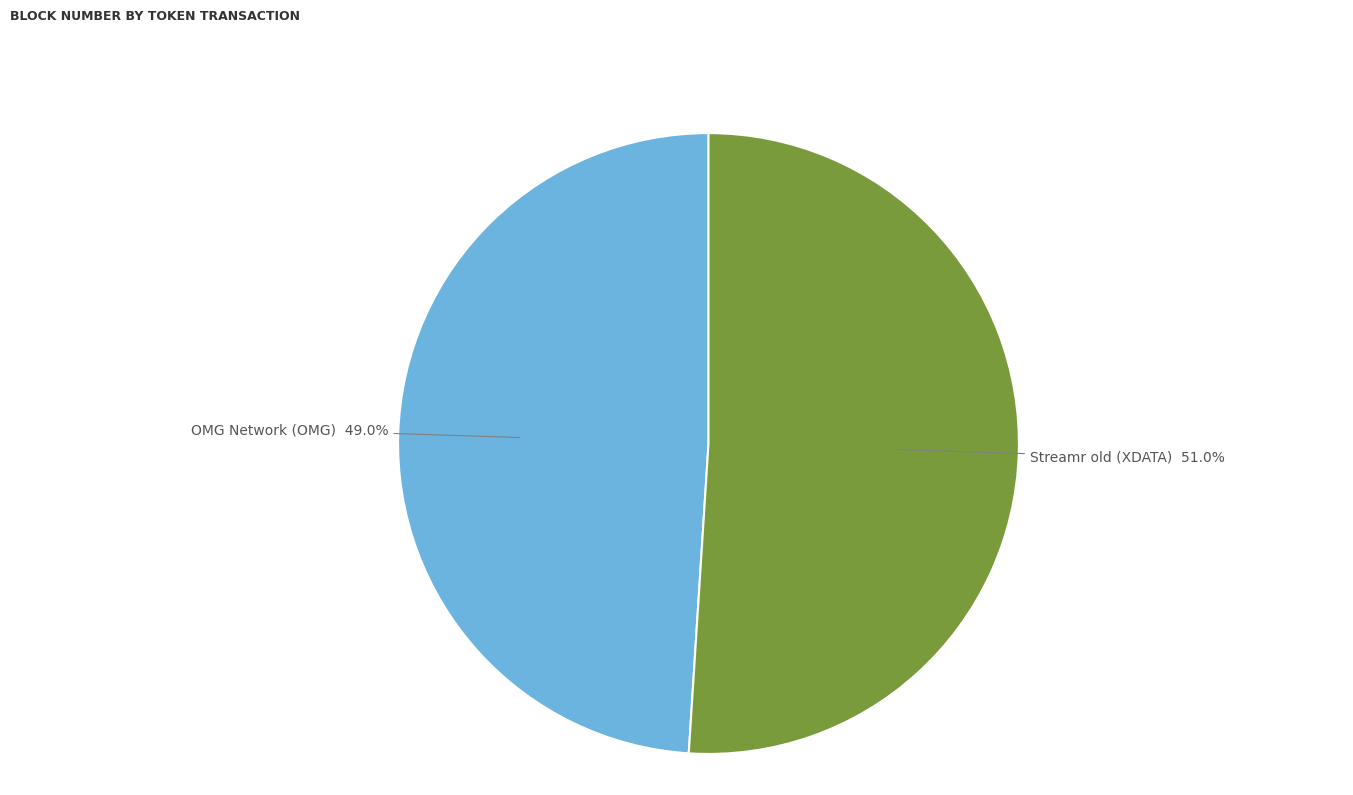

True or false: Streamr old (XDATA) accounts for 51% of the total.

True